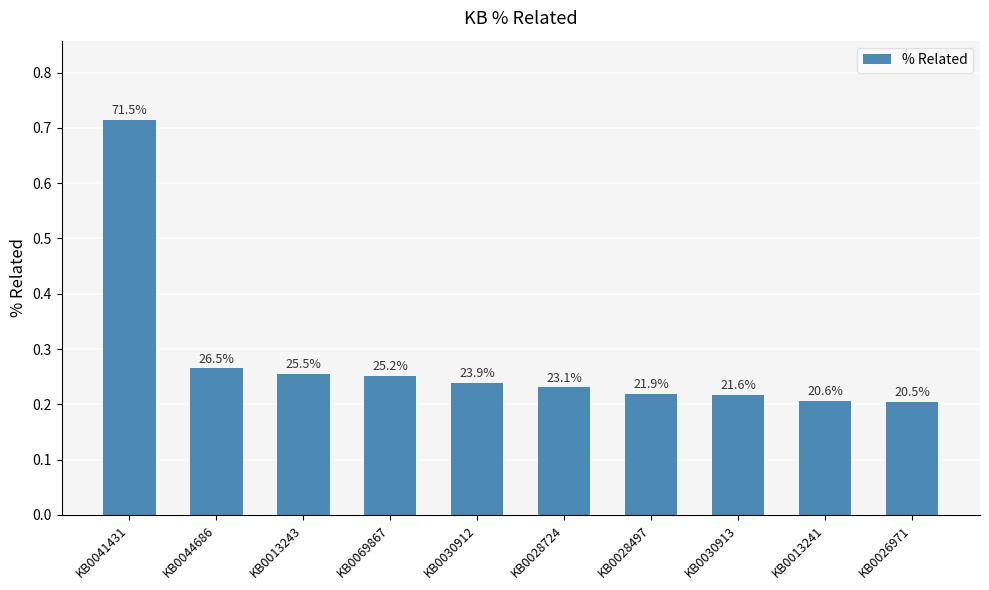

How many bars are there in total?

10